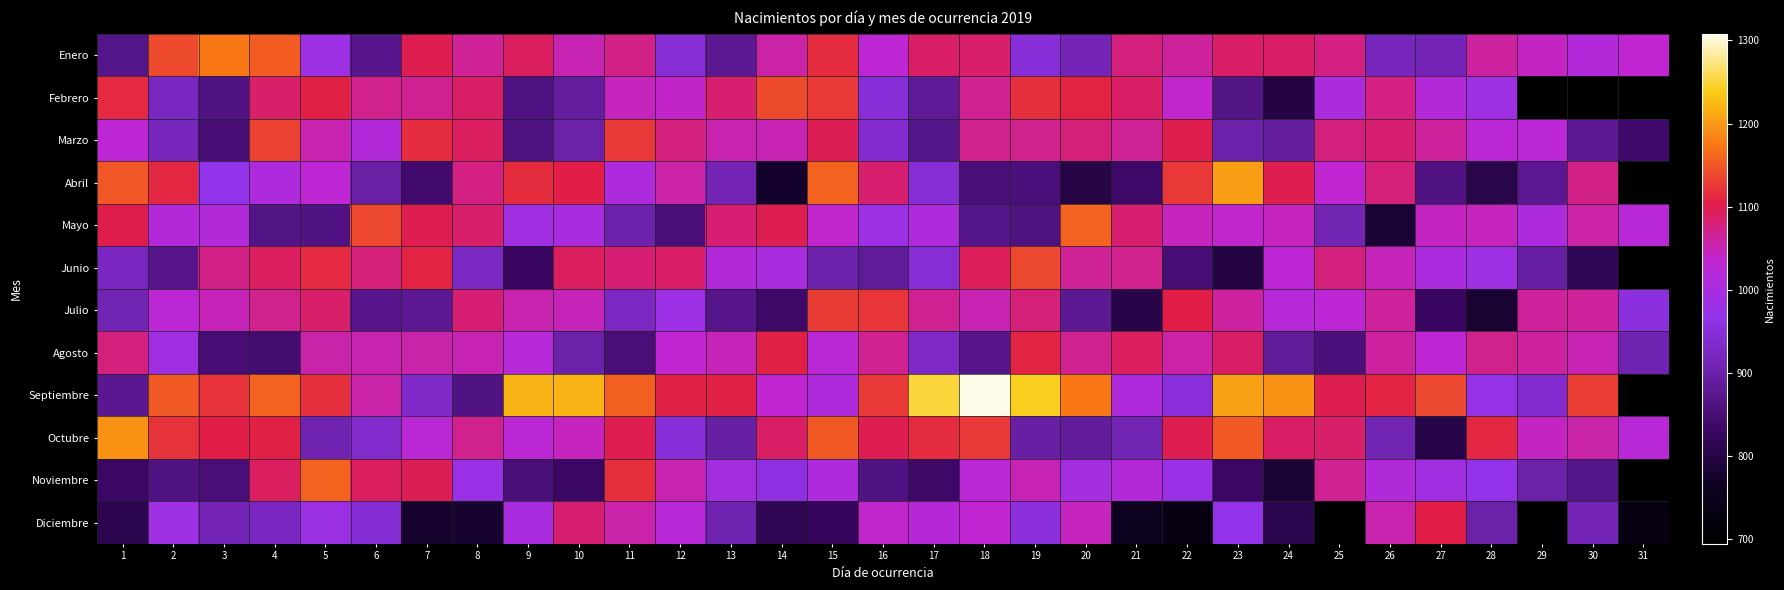

Where does the Diciembre series first go above 925?

2